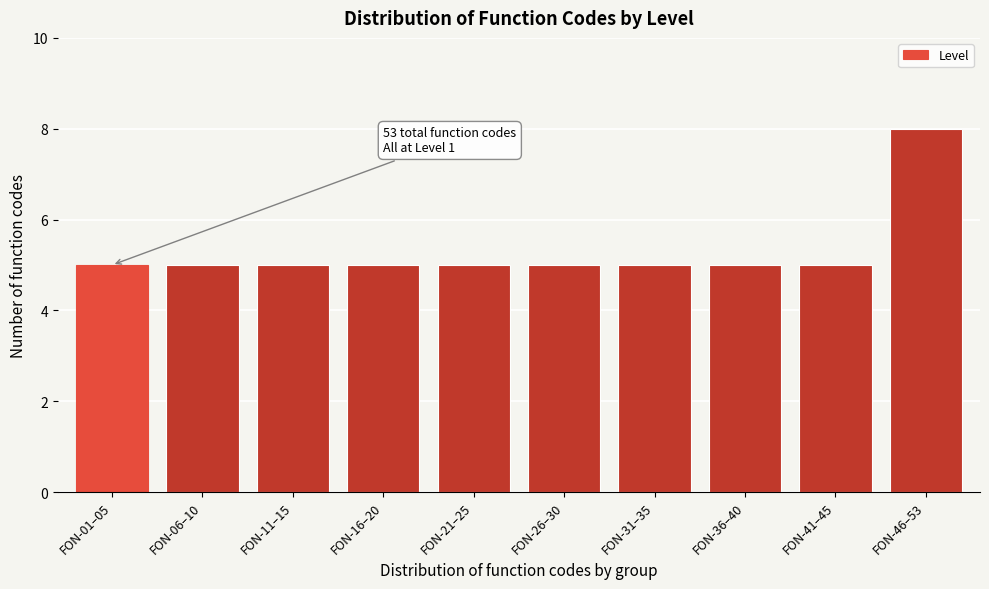

Reading right to left, what are all the values shown in this chart?

8	5	5	5	5	5	5	5	5	5